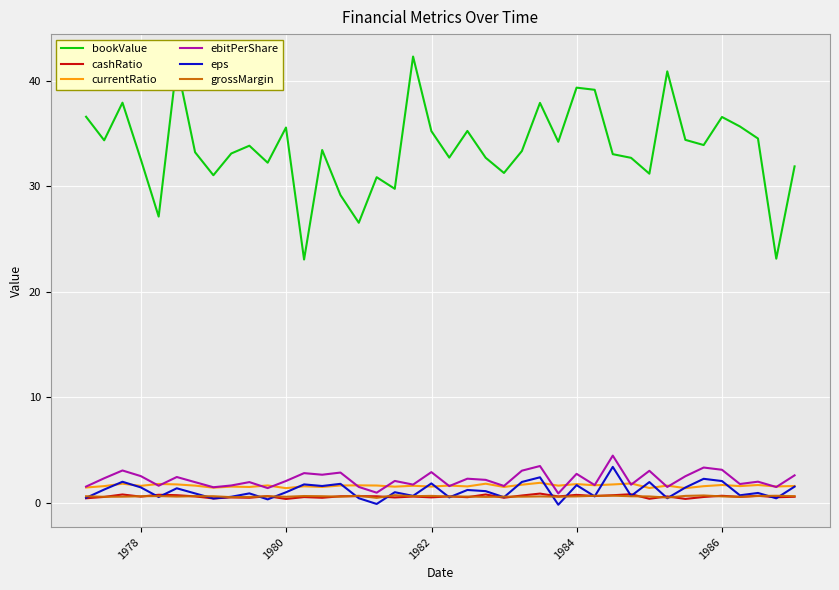

Is this an area chart (filled region under the line)?

No